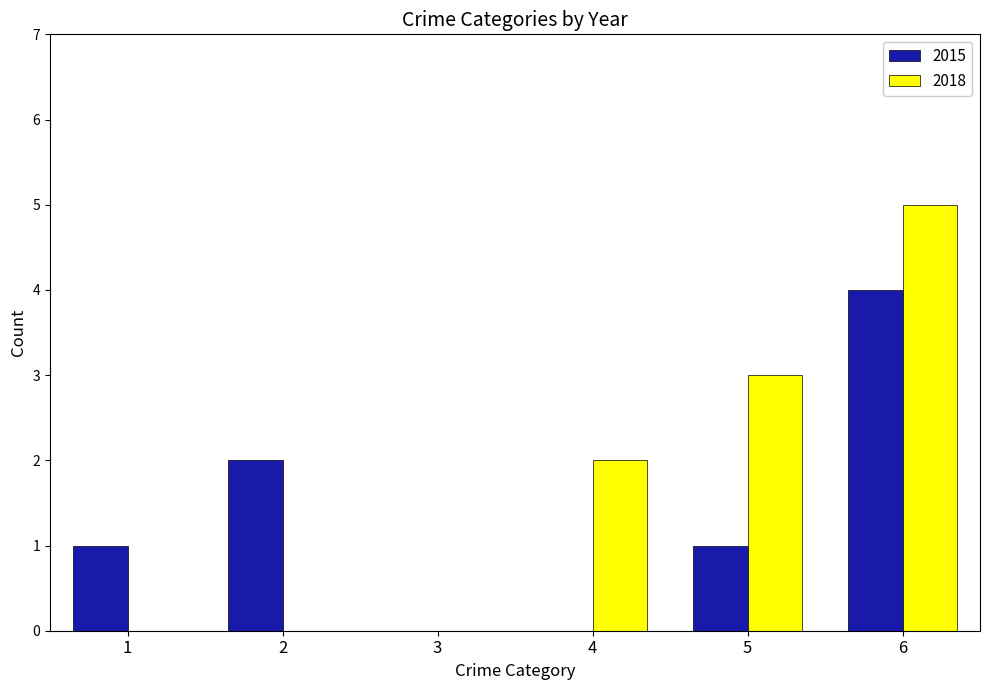

At which label does 2015 reach its peak?

6